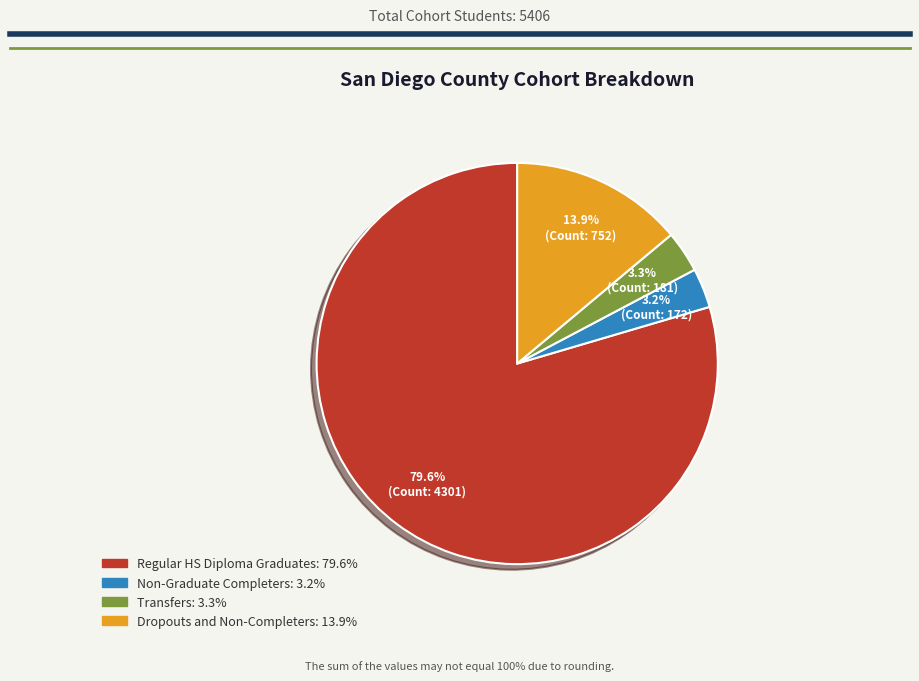

True or false: Transfers accounts for 18% of the total.

False